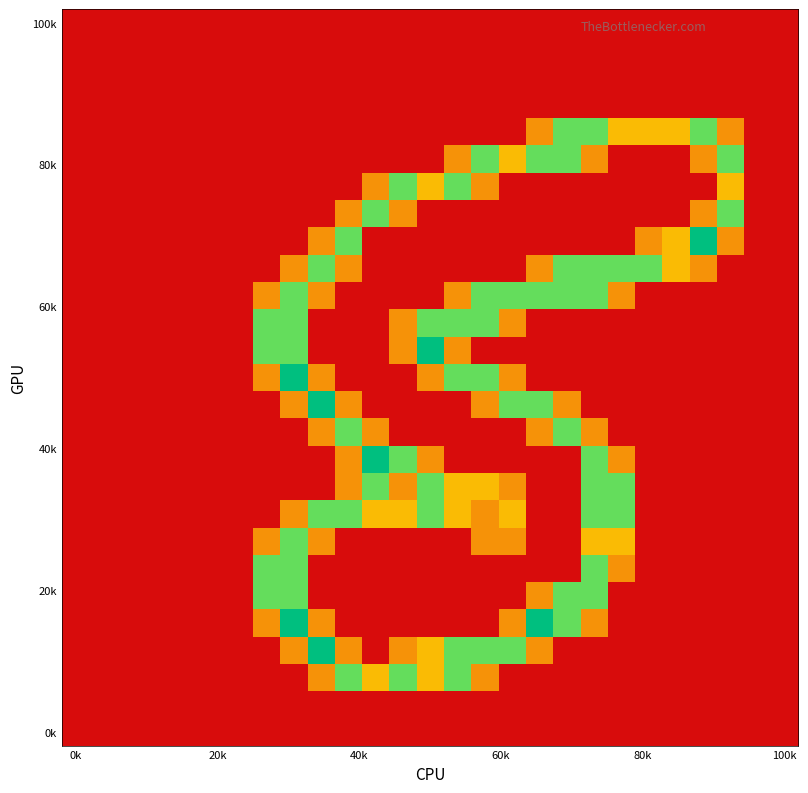

What is the maximum value shown in the chart?

2.0